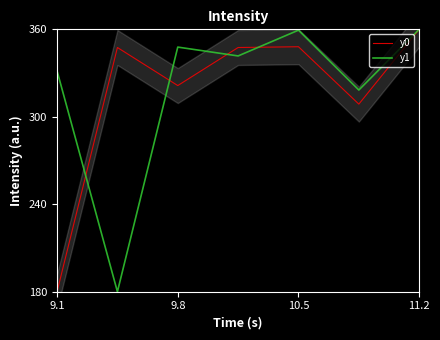

At which category does y1 reach its first local peak?

9.8